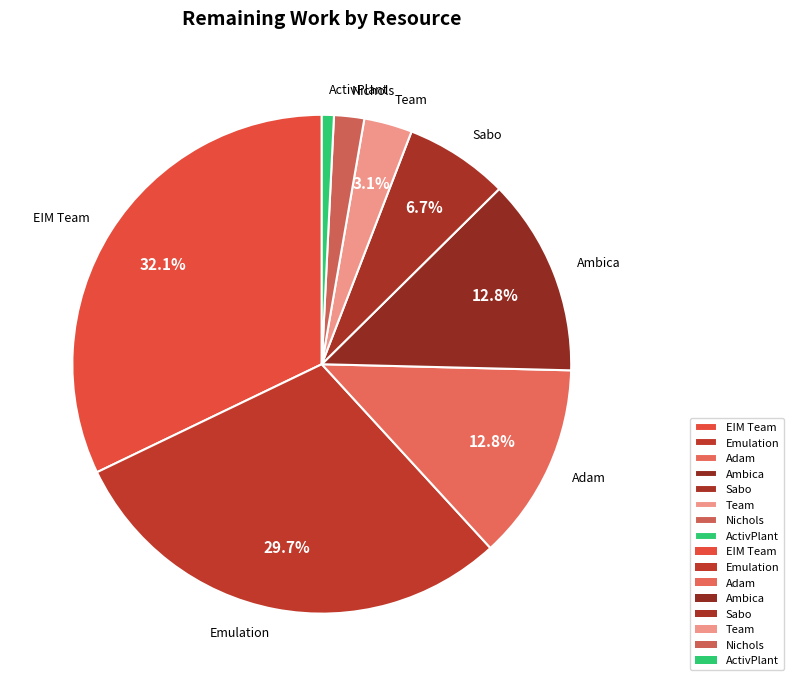

Between Sabo and Team, which is larger?

Sabo